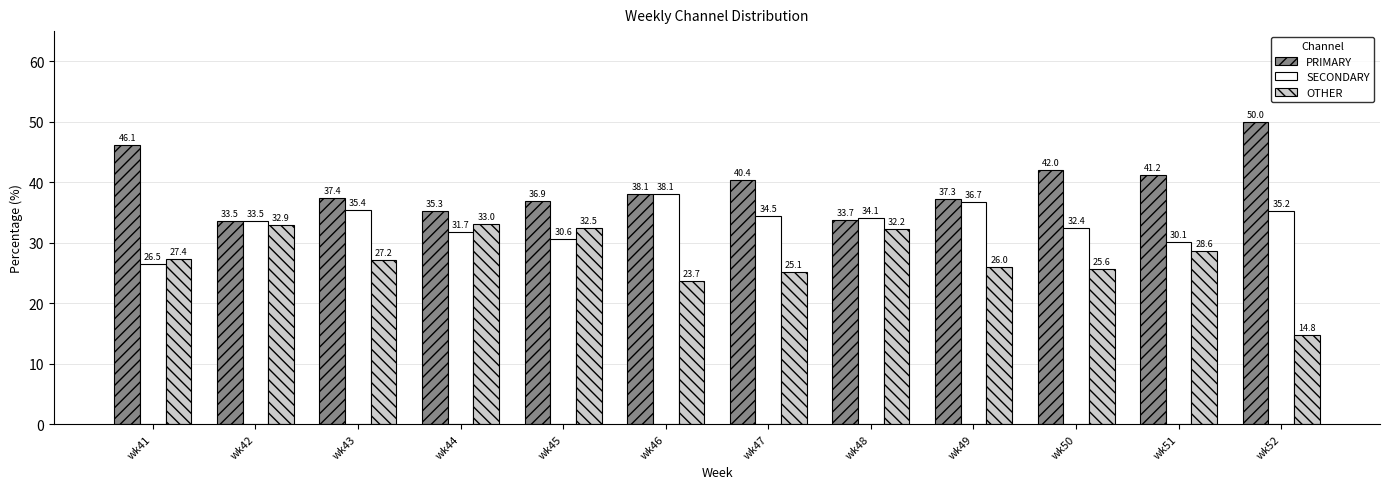

The OTHER series shows 21.8 at wk48. True or false?

False